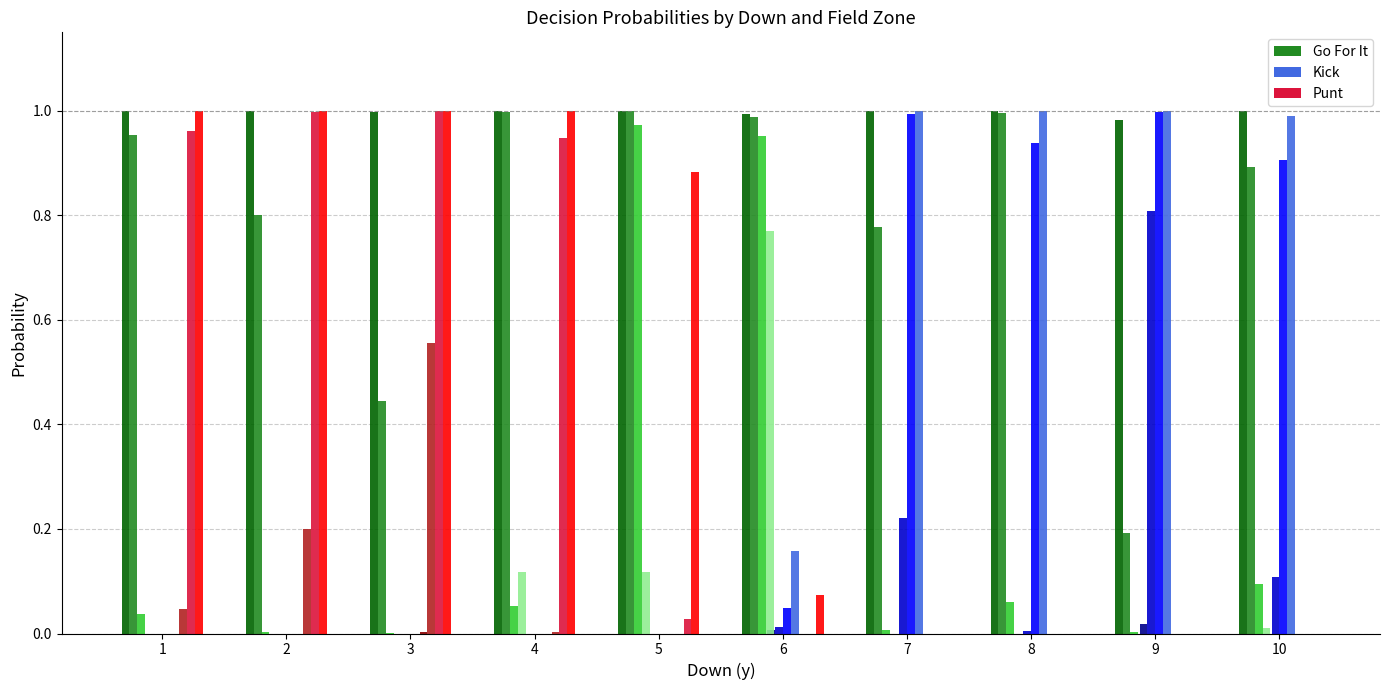

Count the number of data series in this chart.

12